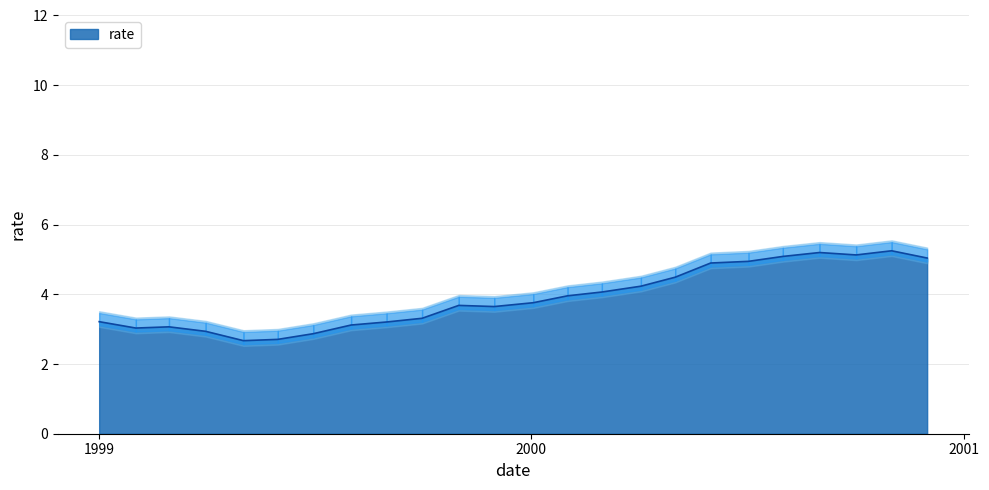

How many categories are shown in the chart?

24